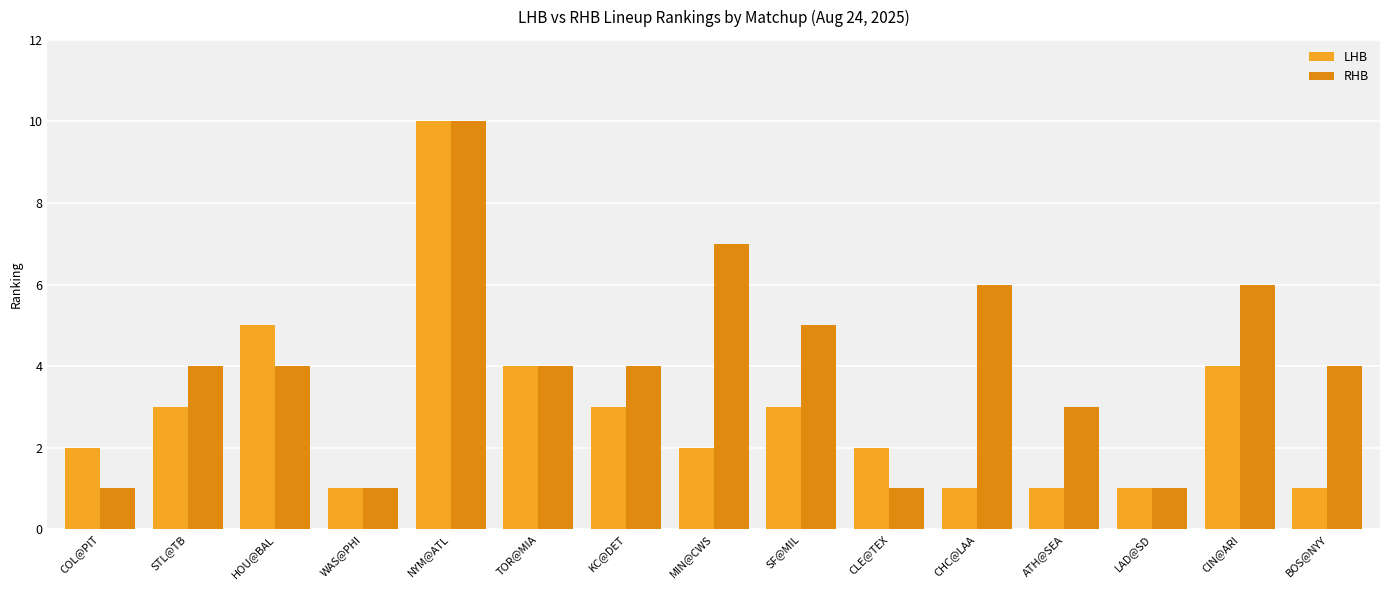

Which series has the largest total across all categories?

RHB